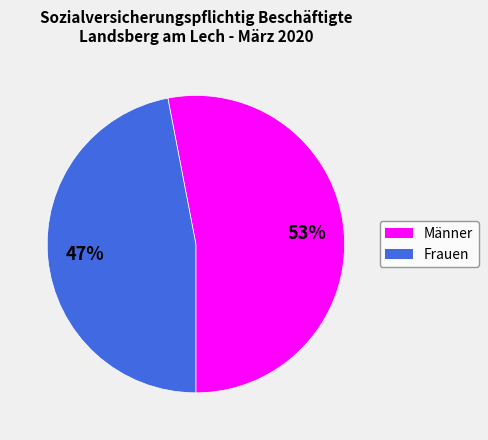

What is the smallest slice in the pie chart?

Frauen